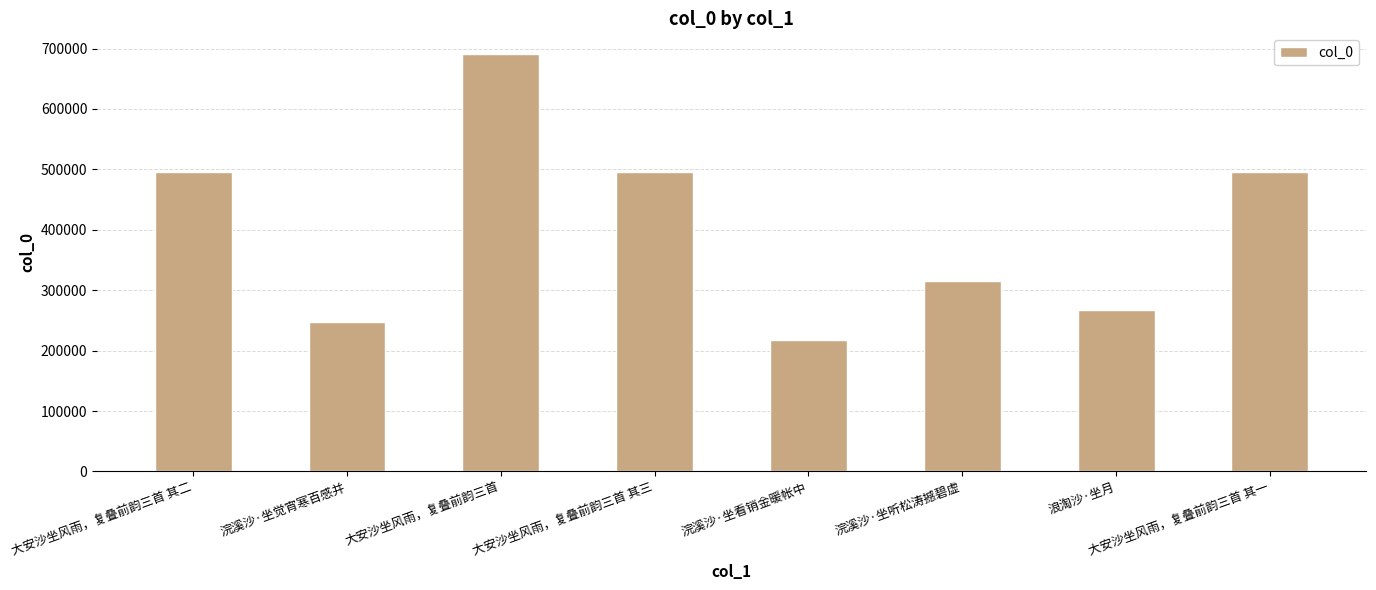

What is the maximum value shown in the chart?

690723